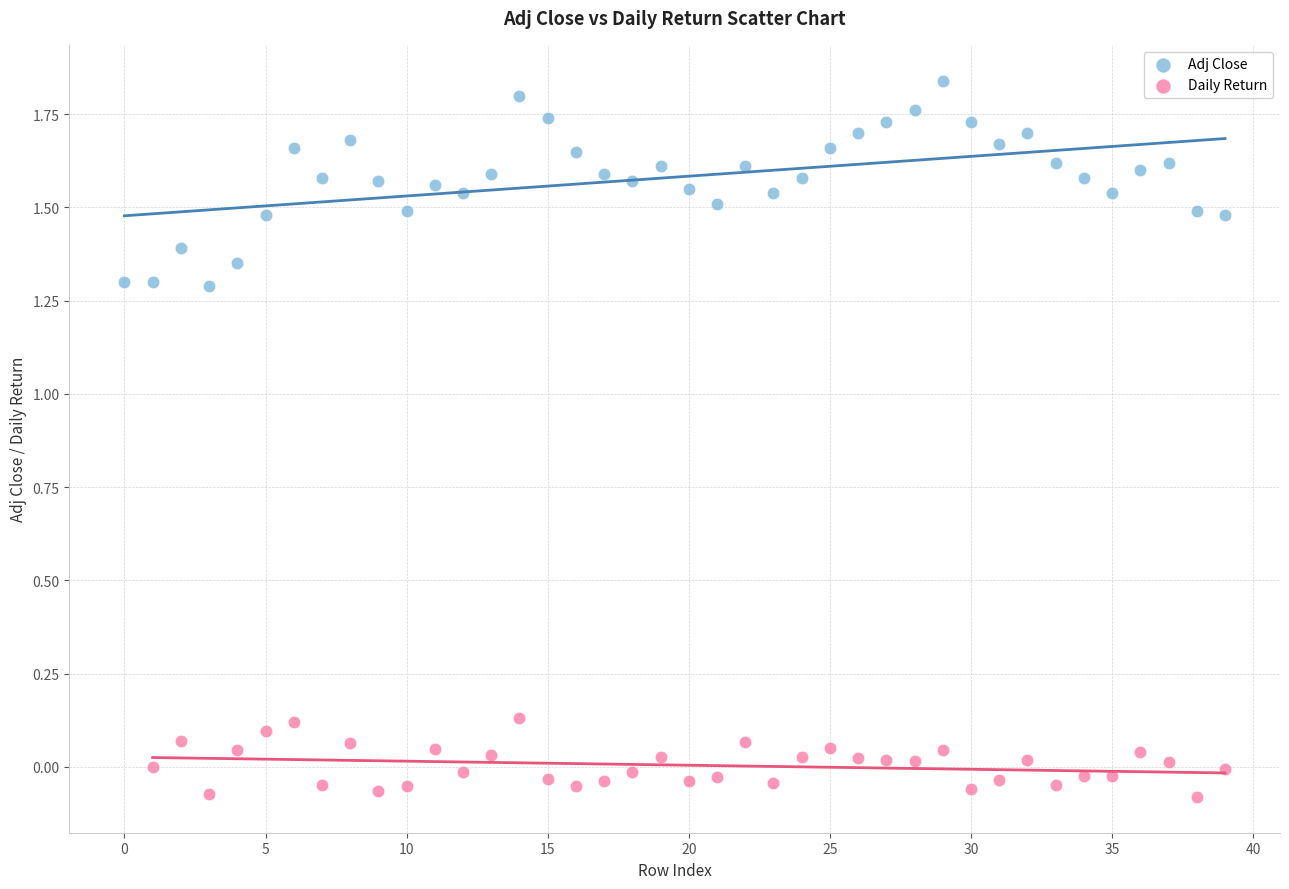

Which series reaches the minimum Y coordinate?

Daily Return